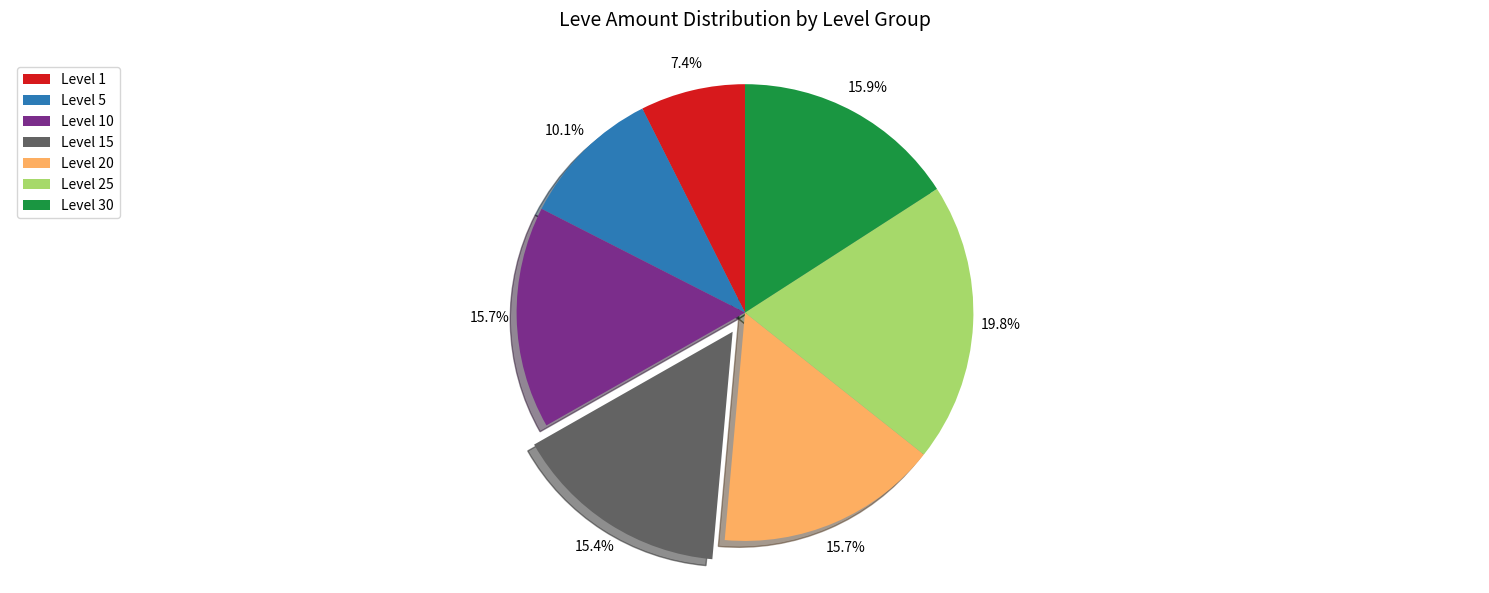

How many slices are in this pie chart?

7